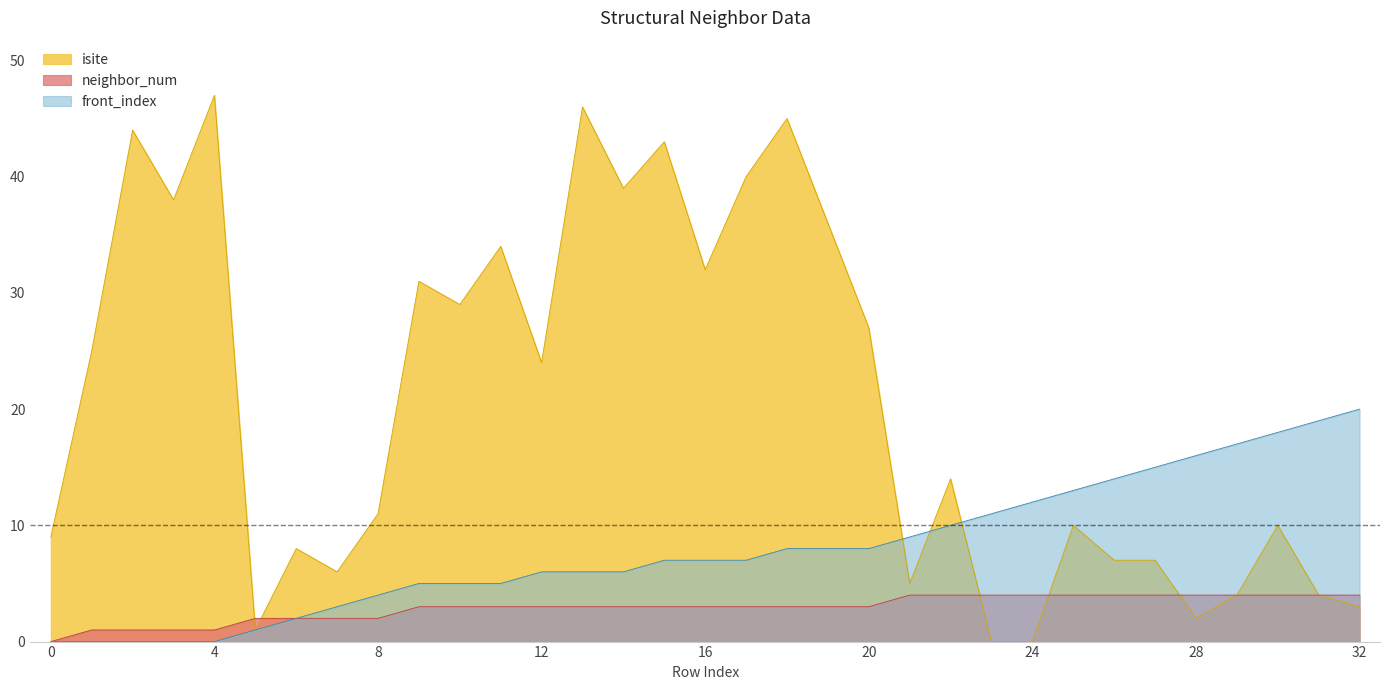

What is the sum of all front_index values?

262